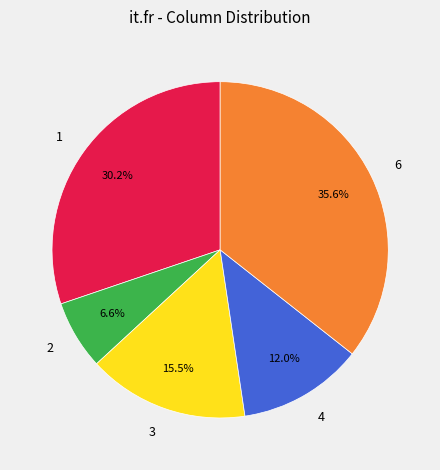

What percentage is NOT represented by 4?

88.0%